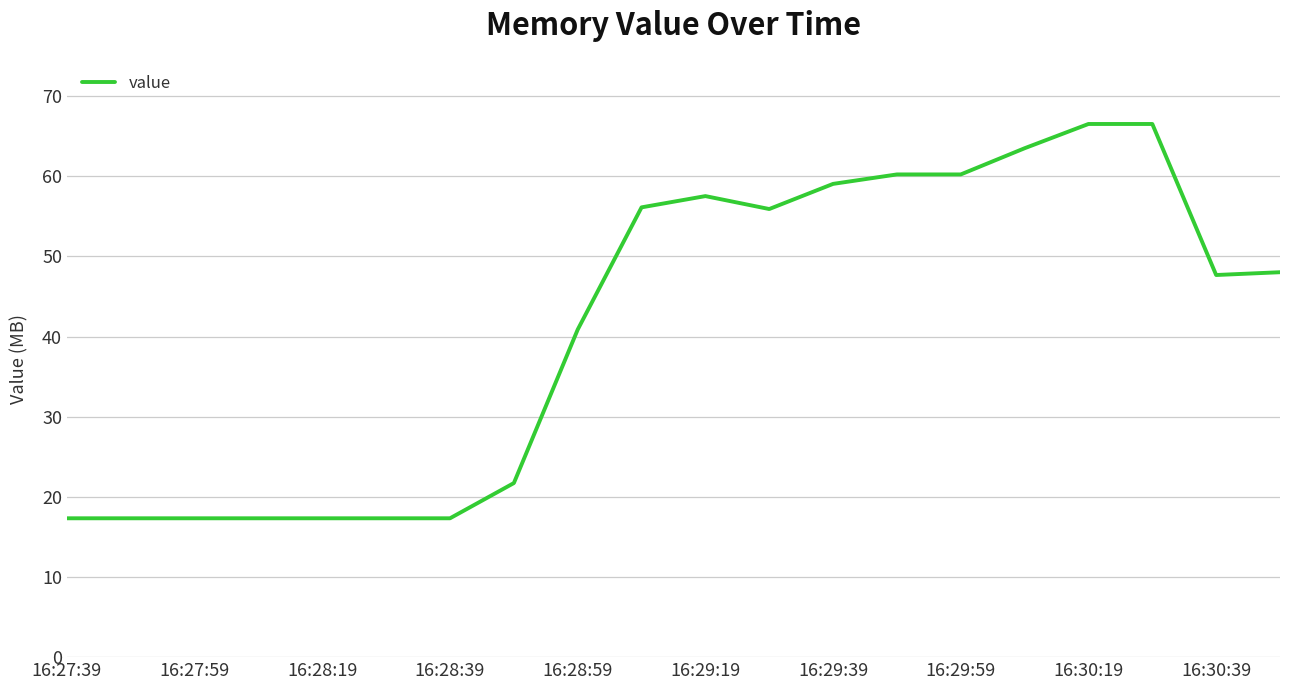

What is the maximum value shown in the chart?

66527232